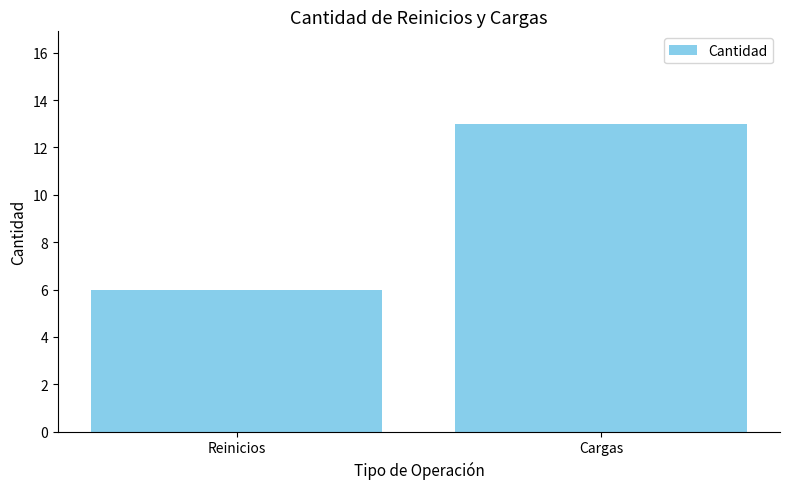

What is the difference between the maximum and minimum values?

7